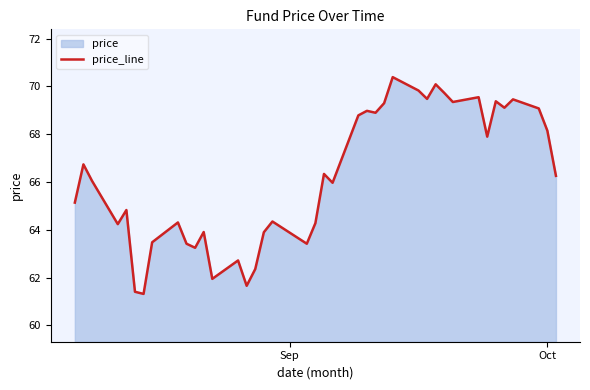

What is the maximum value shown in the chart?

70.4